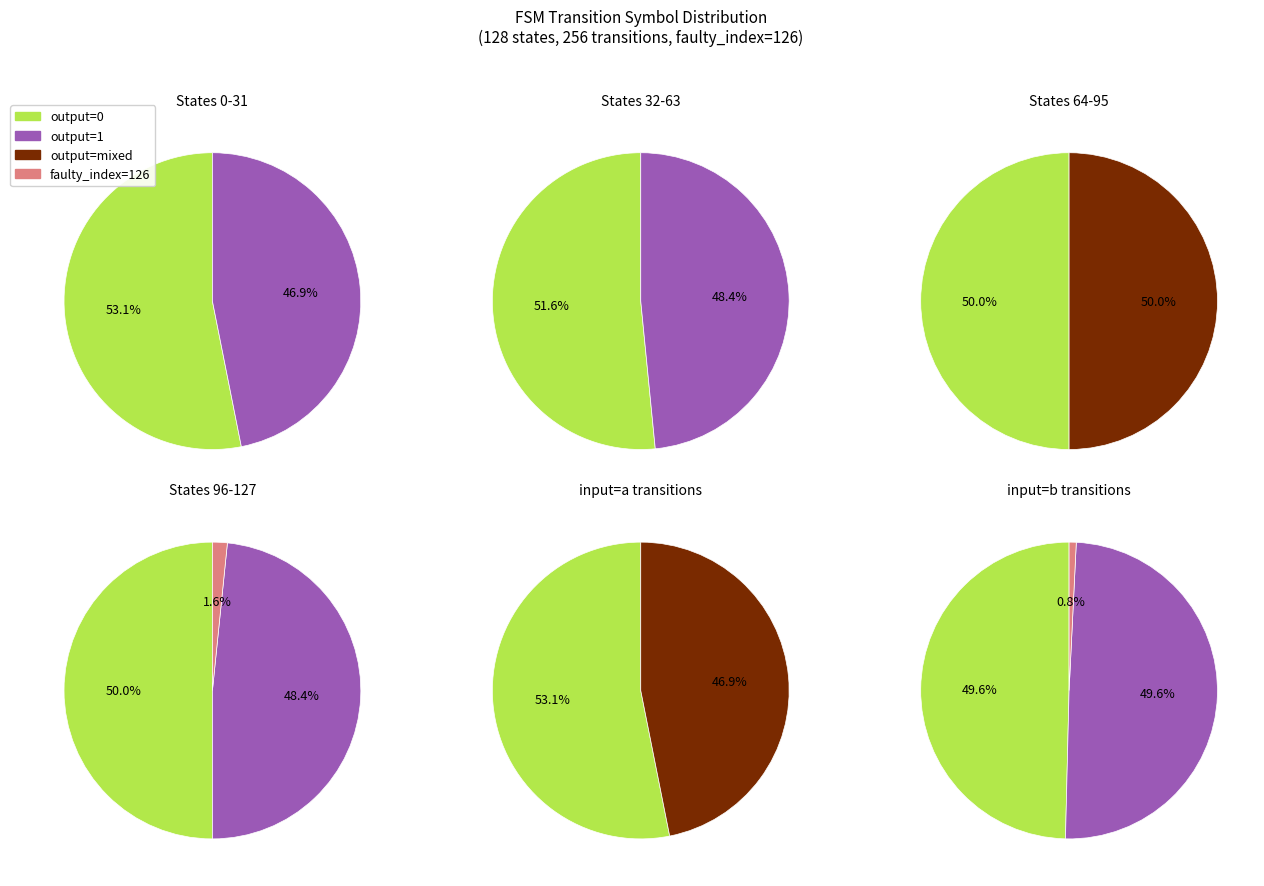

Which series has the widest spread of values?

output_symbol=0